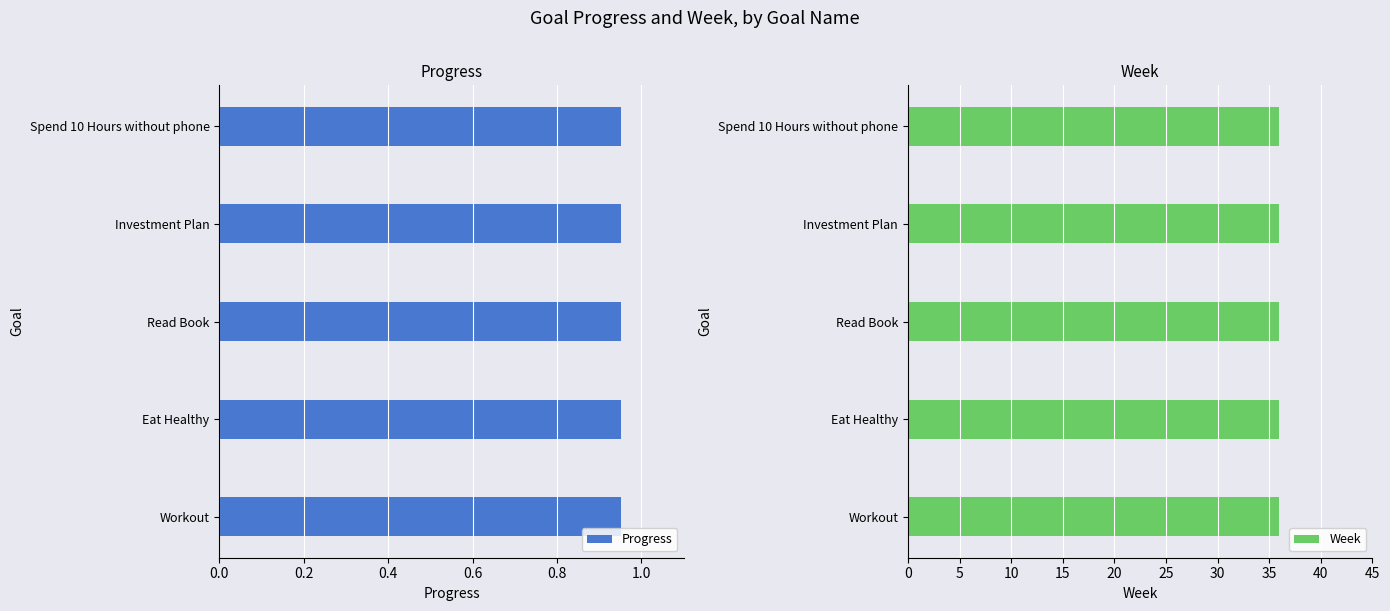

The value of Week at Workout is 10.5. True or false?

False